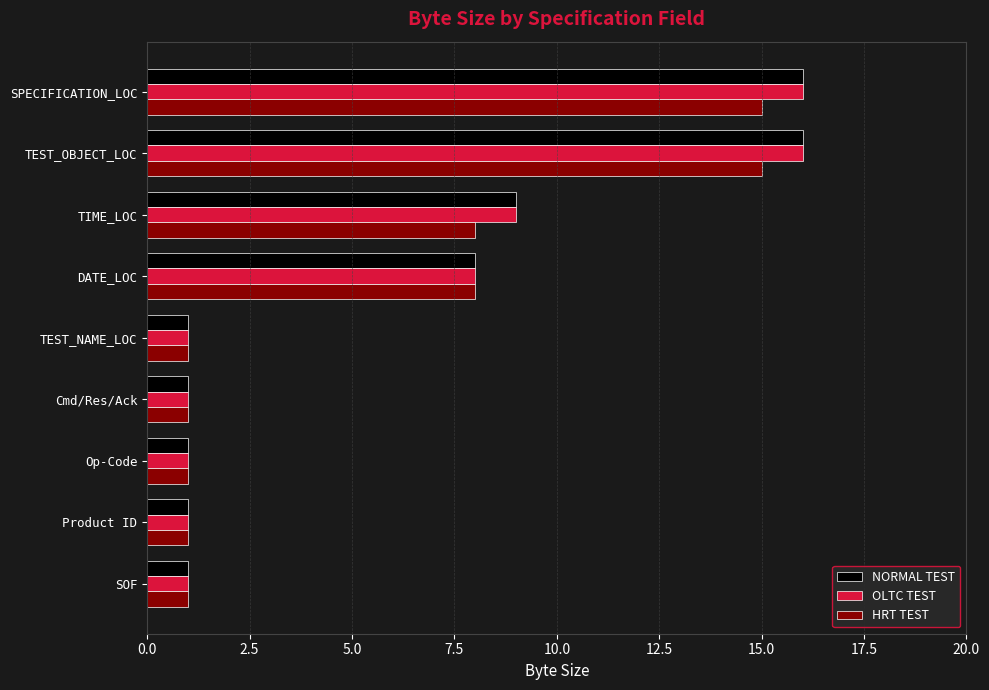

The value of OLTC TEST at Product ID is 1. True or false?

True